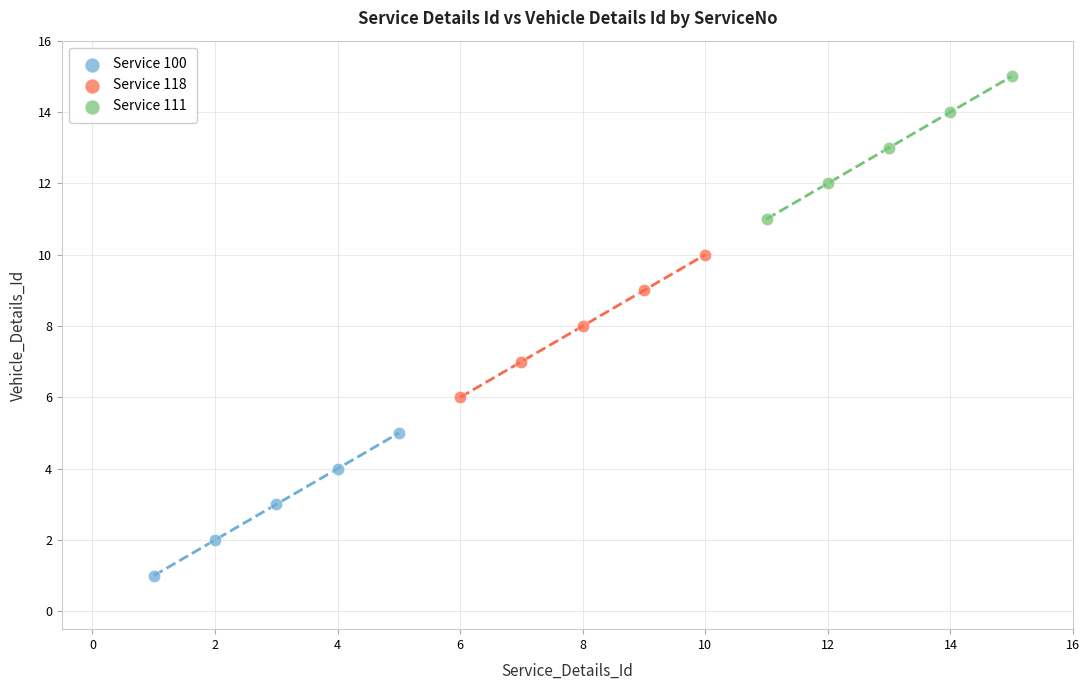

Which series contains the lowest Y value?

Service 100